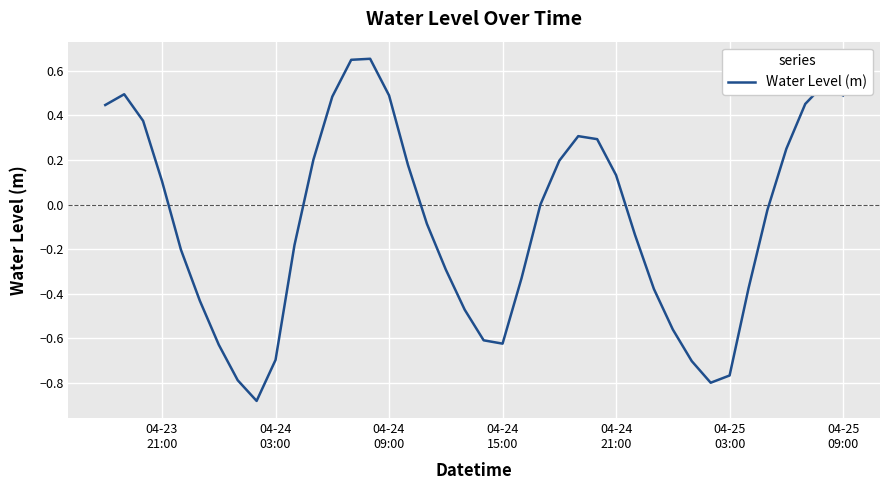

What is the difference between the maximum and minimum values?

1.5